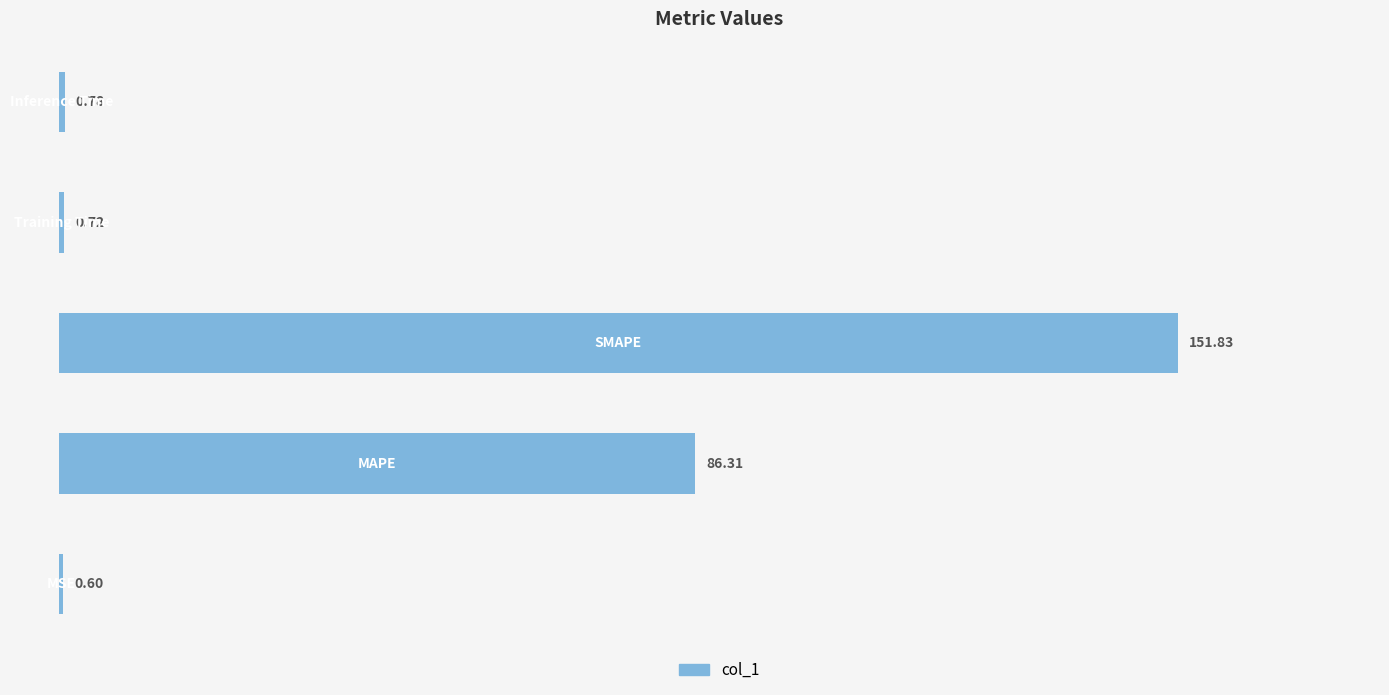

What is the average value?

48.0